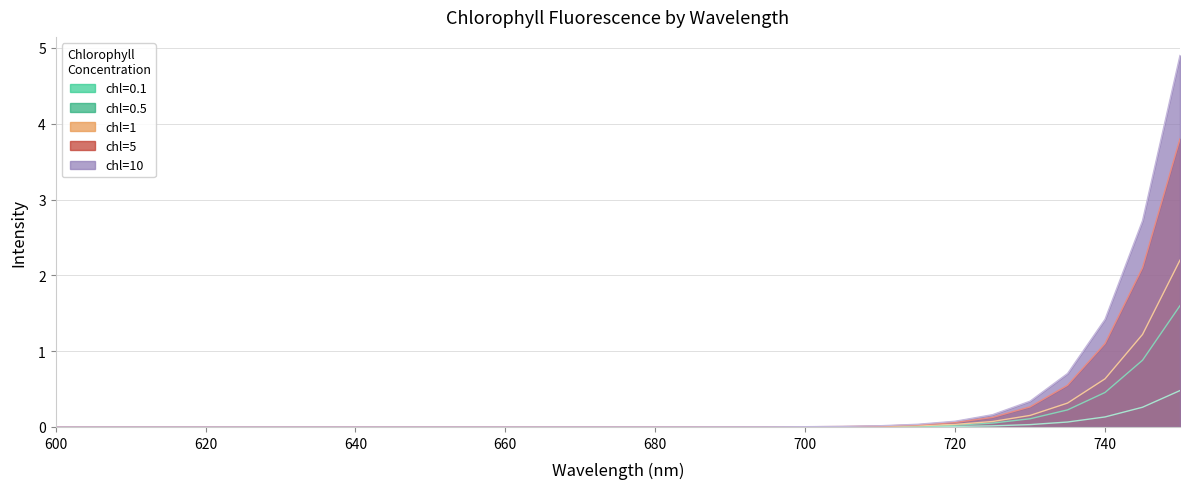

At how many categories does at least one series exceed 3?

1